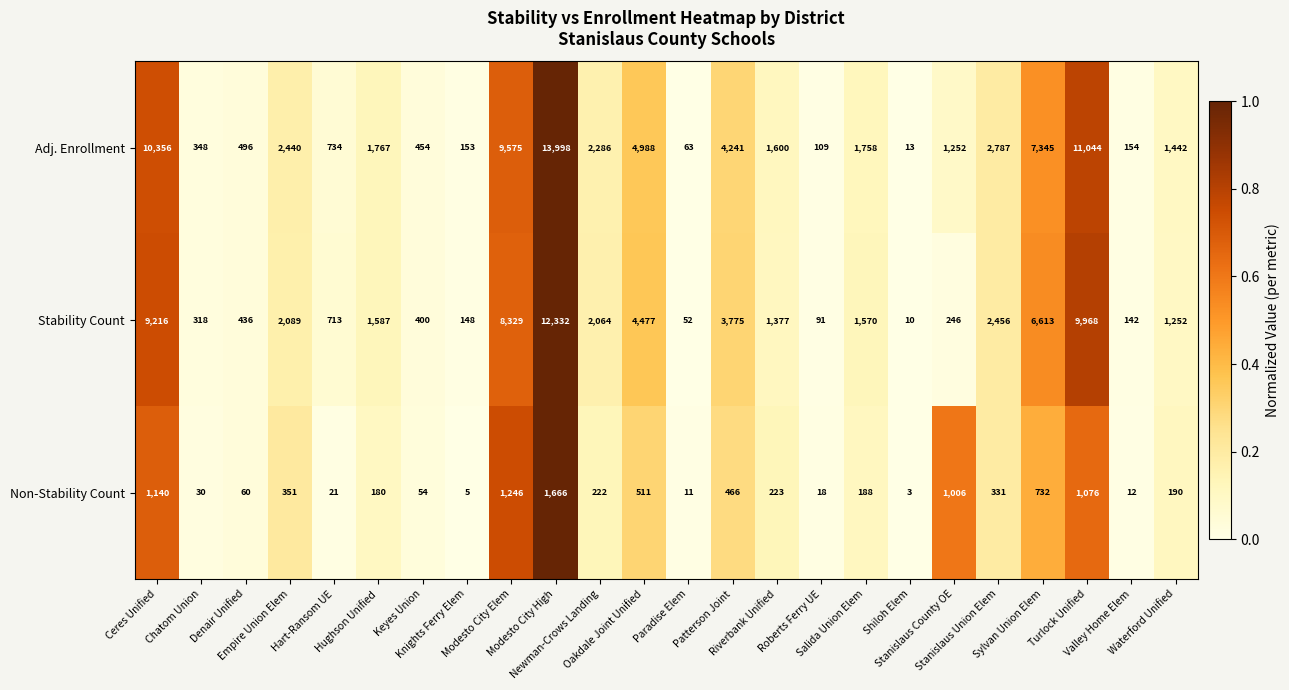

What is the difference between the maximum and second lowest values in the Adj. Enrollment series?

13935